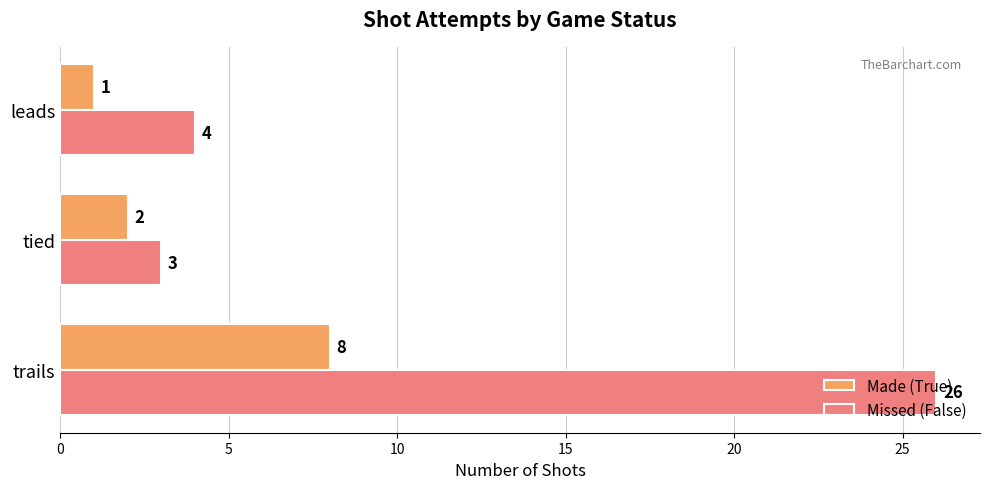

At how many categories does at least one series exceed 10?

1